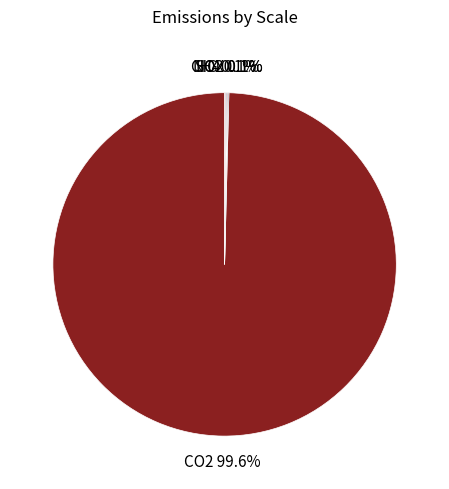

Which category has the biggest portion of the pie?

CO2